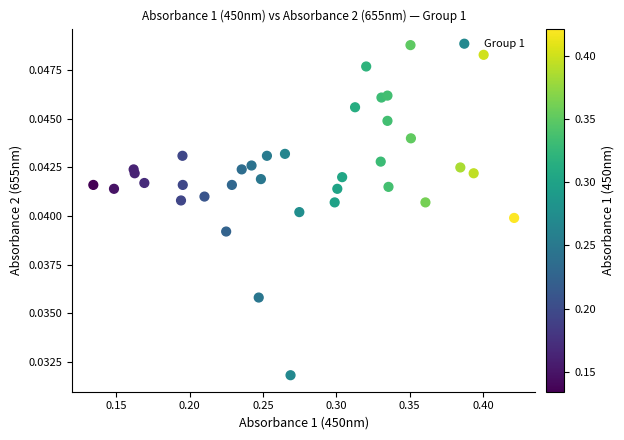

What is the range of X values (max minus min)?

0.3